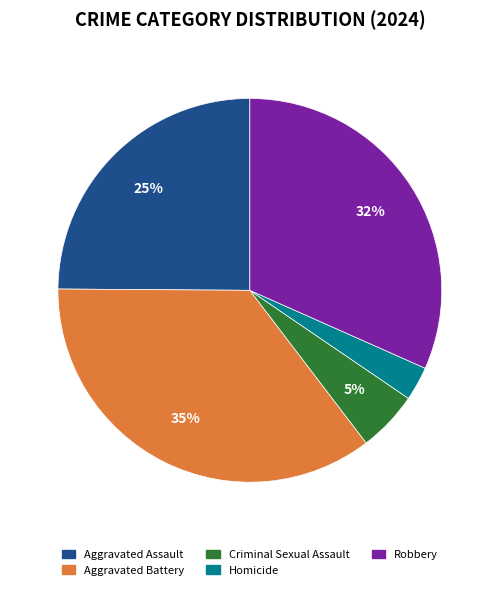

Approximately how many times larger is the value at Aggravated Assault compared to Robbery?

0.8